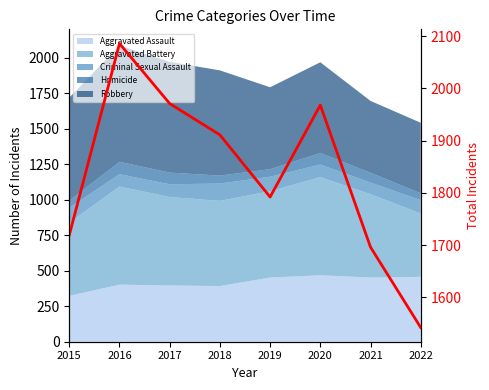

What is the greatest value displayed?

2086